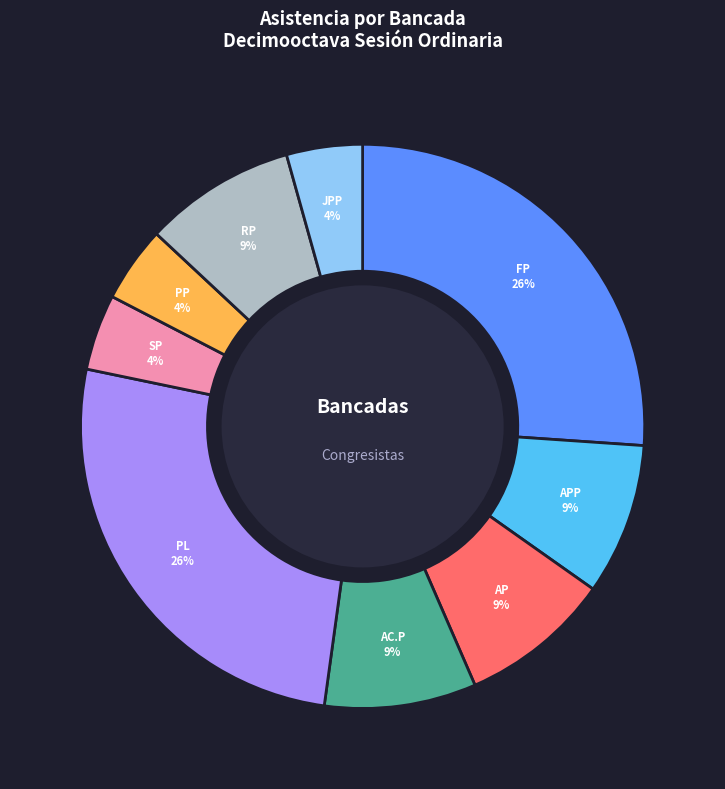

To the nearest percent, what is the difference between the largest and smallest slice percentages?

22%